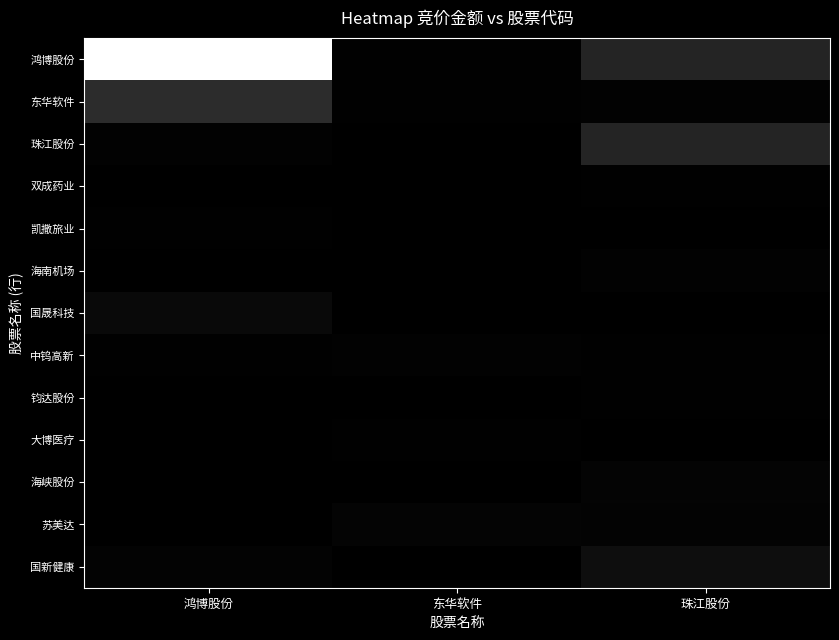

Which series has the largest total across all categories?

鸿博股份